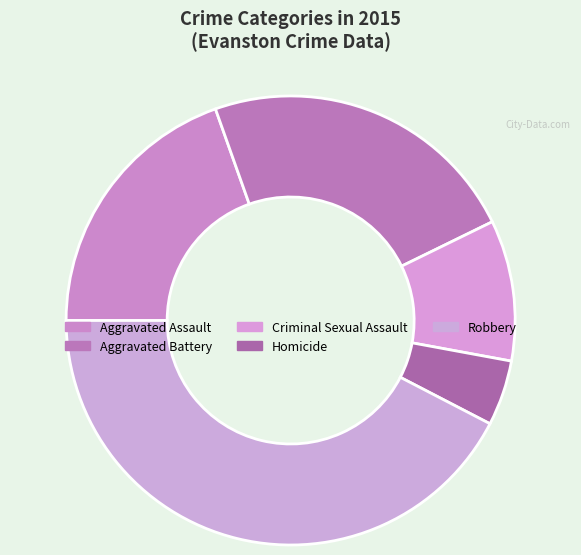

To the nearest percent, what portion does Aggravated Battery represent?

23%